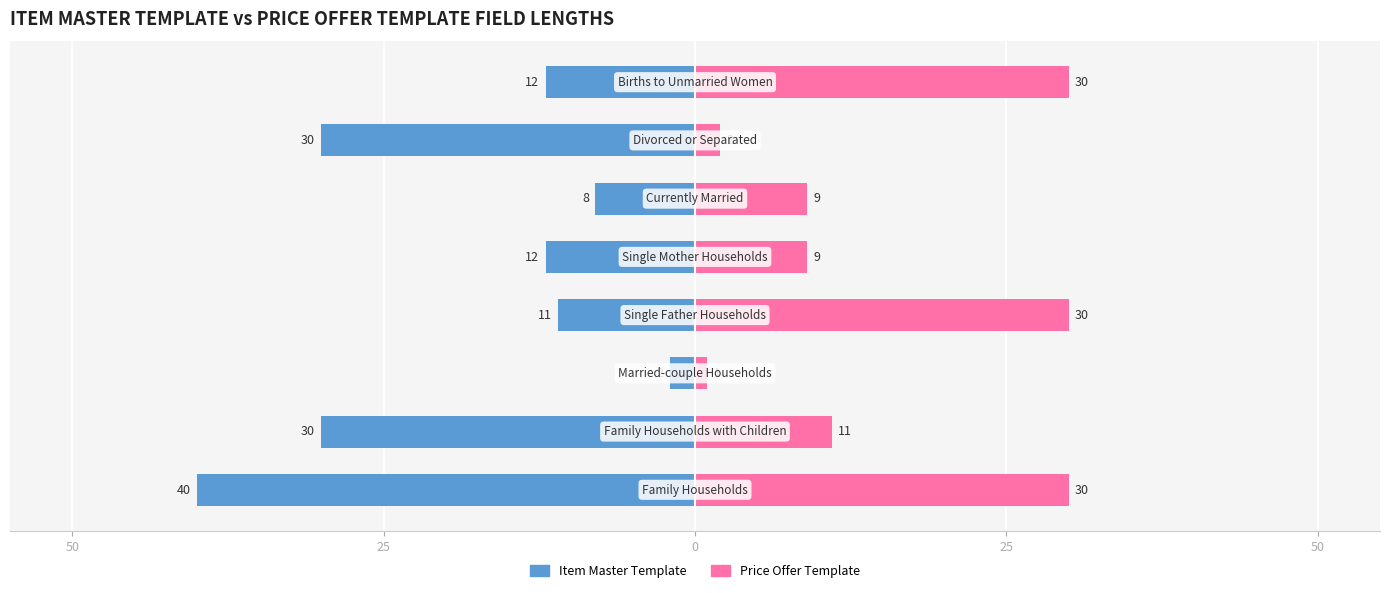

Rank the series at 25 from highest to lowest value.

Price Offer Template, Item Master Template